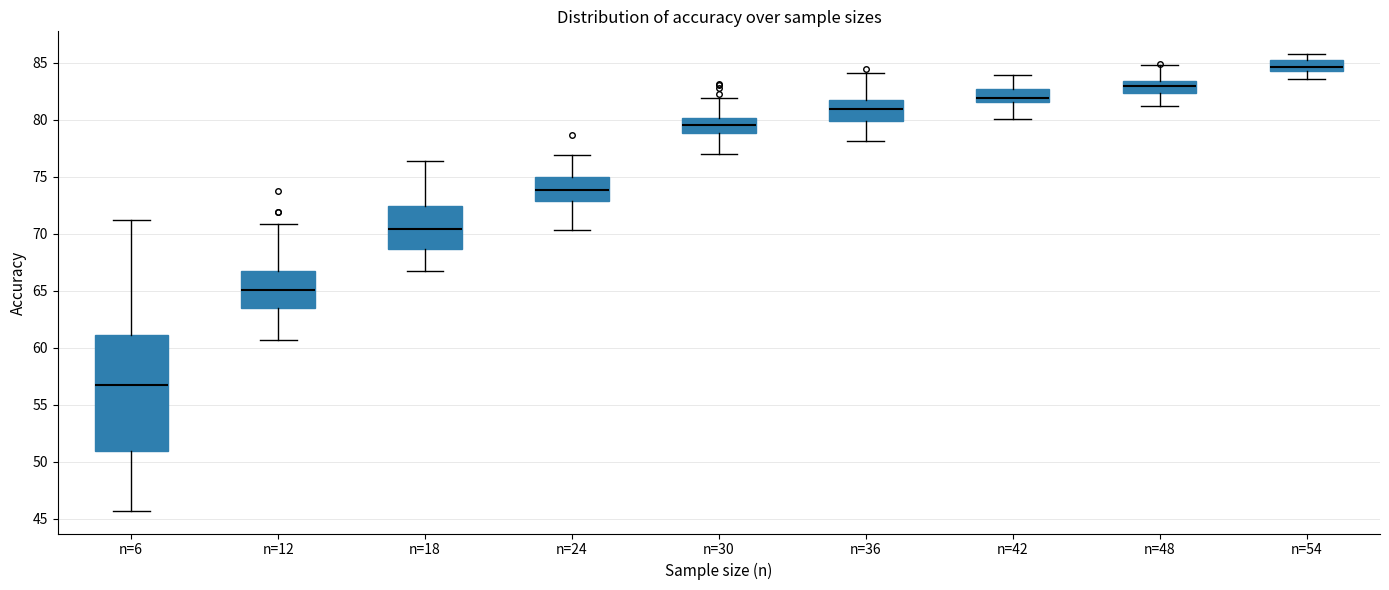

Where does the lower whisker of the box for n=12 end on the y-axis? The values are not printed on the chart, so give them approximately, as read against the axis.

60.5